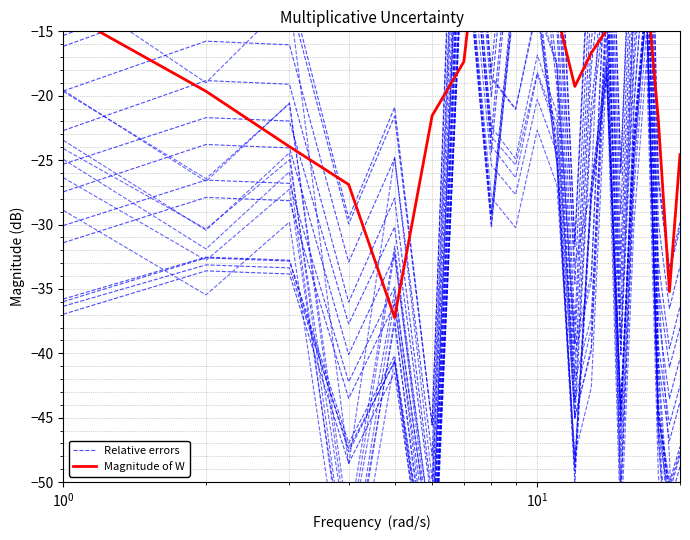

True or false: Relative errors and Magnitude of W intersect in this chart.

True